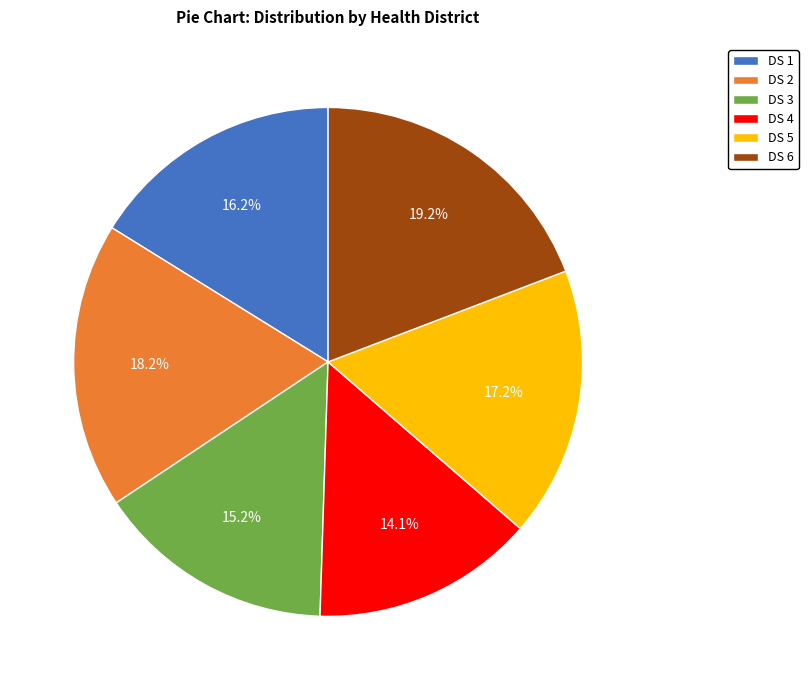

To the nearest percent, what portion does DS 1 represent?

16%